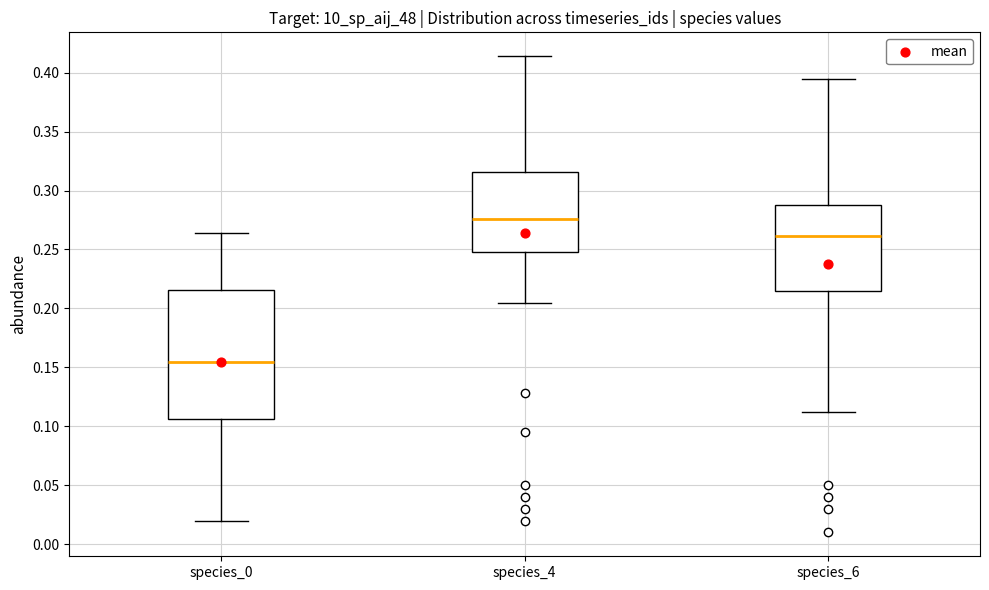

Where does the upper whisker of the box for species_0 end on the y-axis? The values are not printed on the chart, so give them approximately, as read against the axis.

0.265